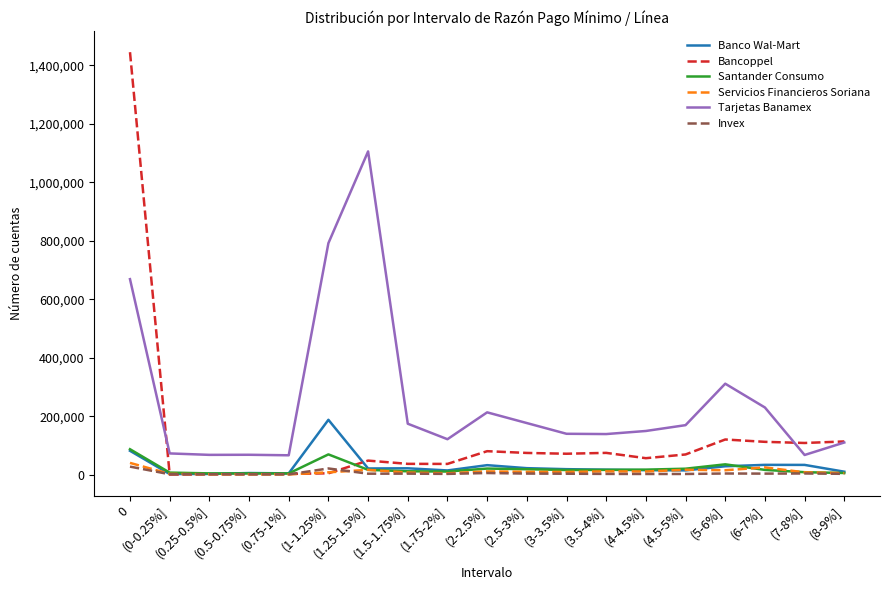

What is the maximum value shown in the chart?

1445036